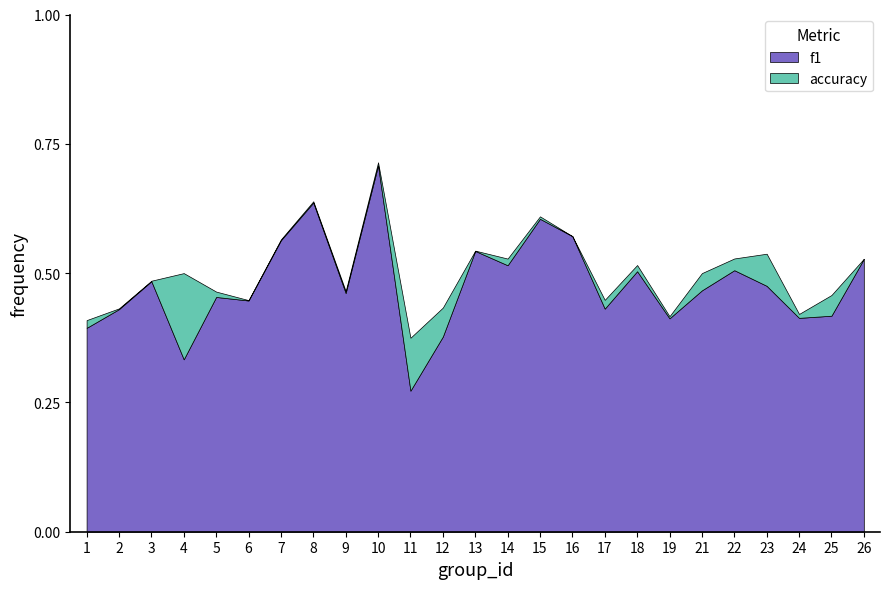

In accuracy, how many points are higher than both neighbors (excluding endpoints)?

7